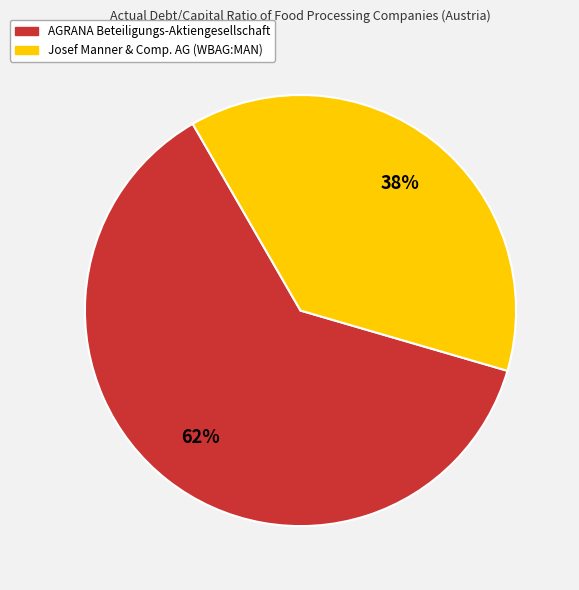

To the nearest percent, what is the combined percentage of Josef Manner & Comp. AG (WBAG:MAN) and AGRANA Beteiligungs-Aktiengesellschaft?

100%